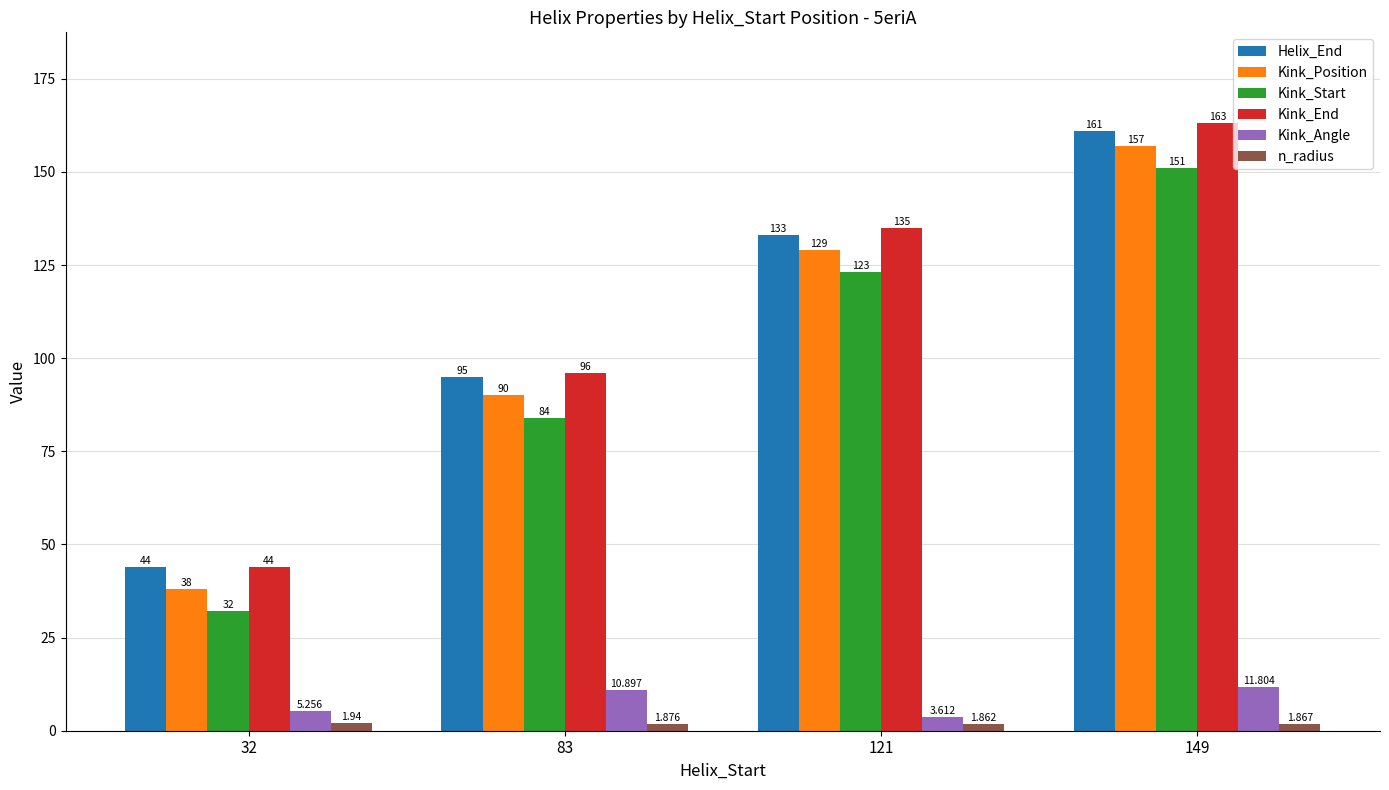

At which label is Kink_End closest to 103?

83